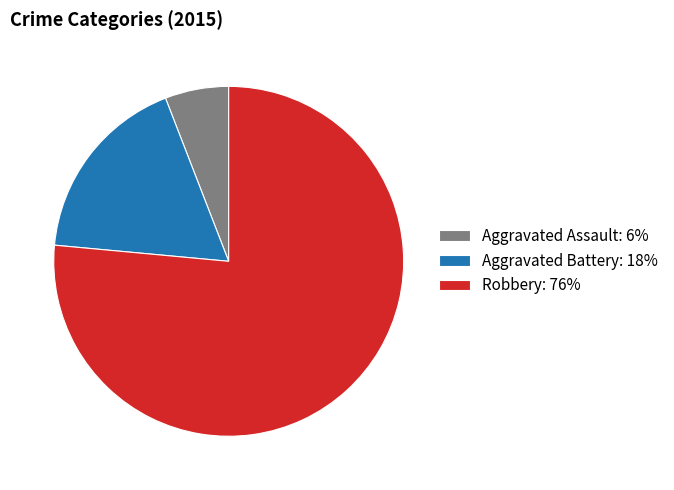

Is the sum of Robbery: 76% and Aggravated Battery: 18% greater than half?

Yes